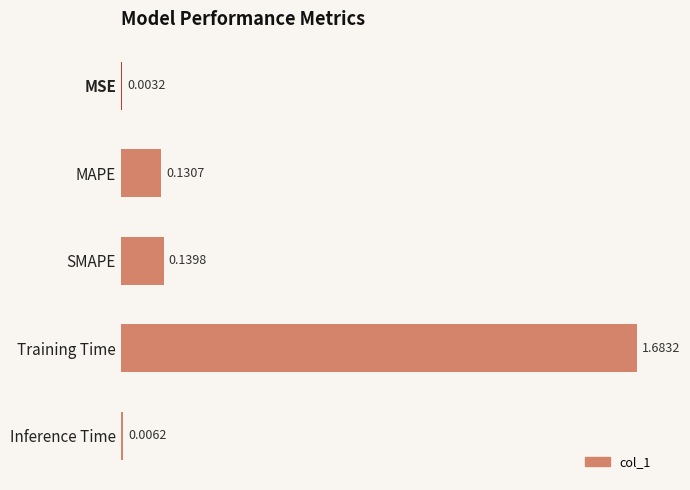

What is the sum of all values?

2.0